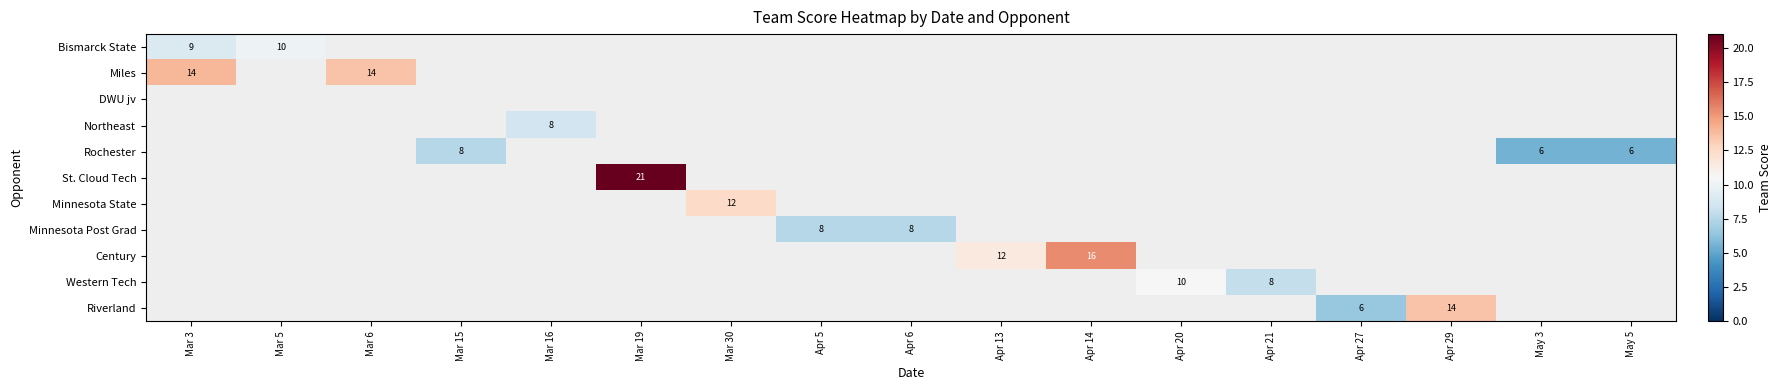

True or false: Century has a value of 5.8 at Apr 14.

False